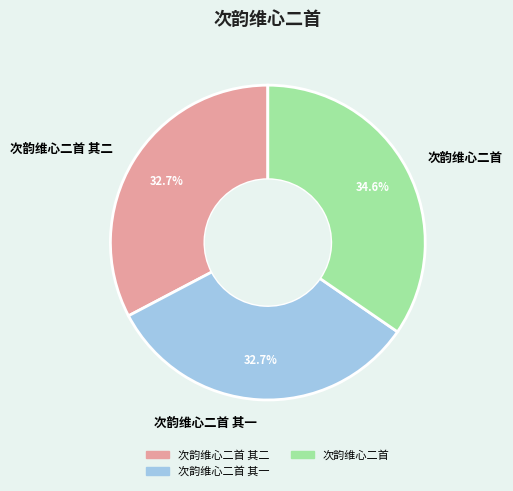

Combined, do 次韵维心二首 and 次韵维心二首 其一 account for over 50%?

Yes